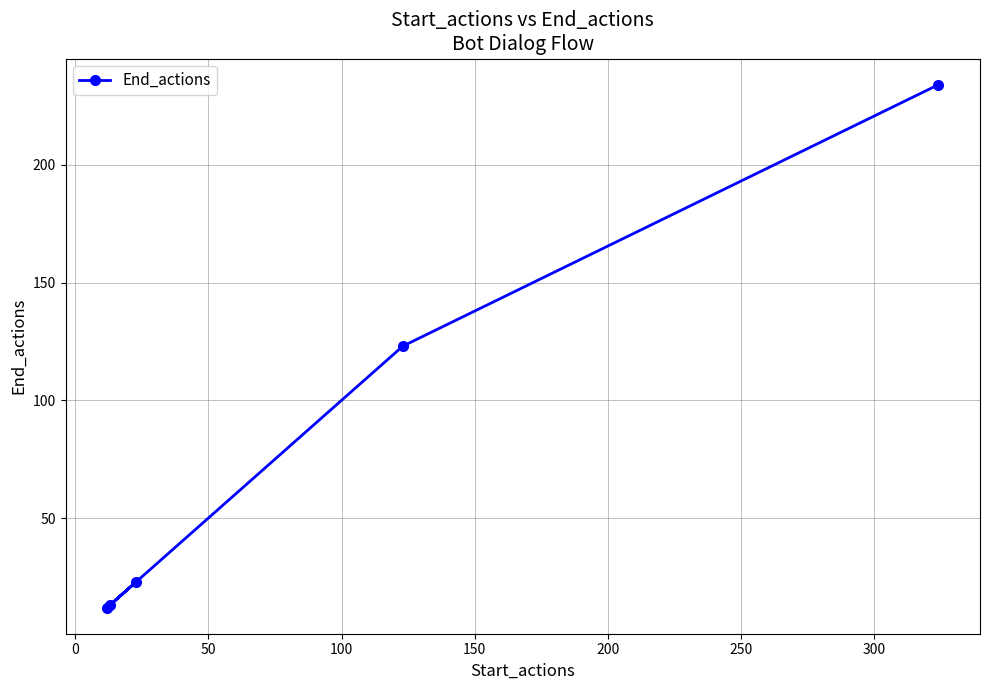

Reading left to right, what are all the values shown in this chart?

12	13	23	123	234